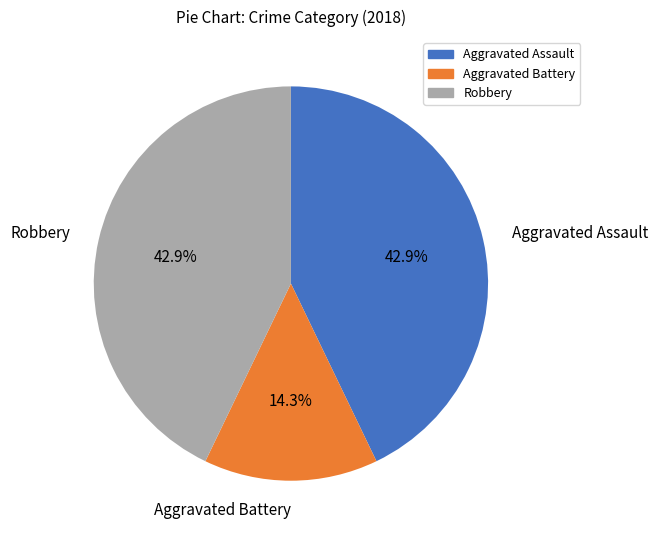

To the nearest percent, what is the difference between the Robbery and Aggravated Battery slice percentages?

29%